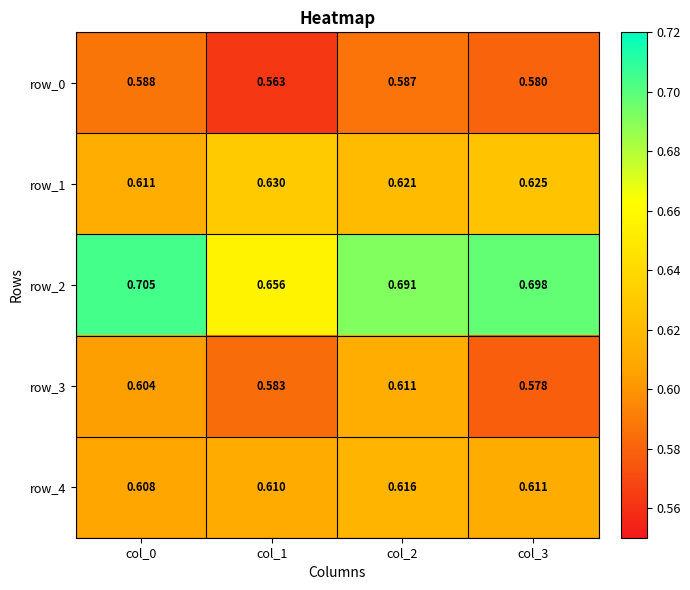

Reading right to left, transcribe all the data shown in this chart.

row_0: col_3=0.6	col_2=0.6	col_1=0.6	col_0=0.6
row_1: col_3=0.6	col_2=0.6	col_1=0.6	col_0=0.6
row_2: col_3=0.7	col_2=0.7	col_1=0.7	col_0=0.7
row_3: col_3=0.6	col_2=0.6	col_1=0.6	col_0=0.6
row_4: col_3=0.6	col_2=0.6	col_1=0.6	col_0=0.6